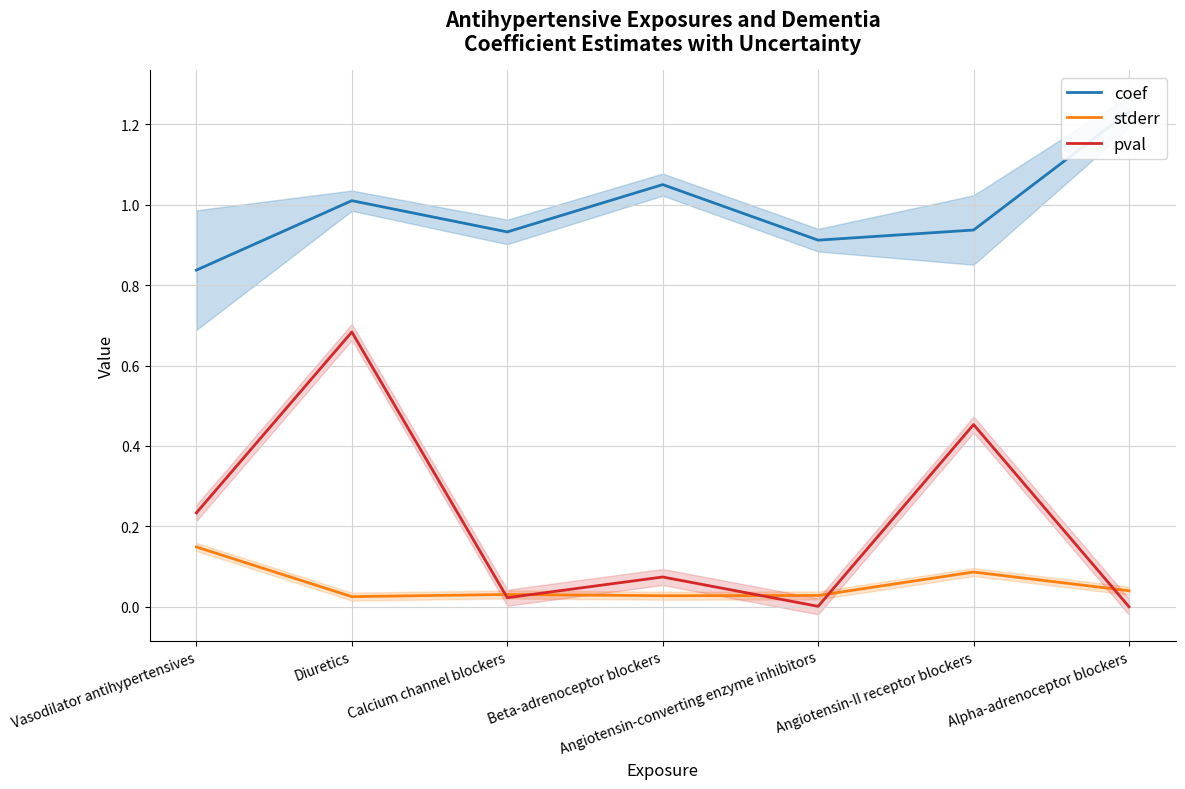

Where is the first local maximum for pval?

Diuretics